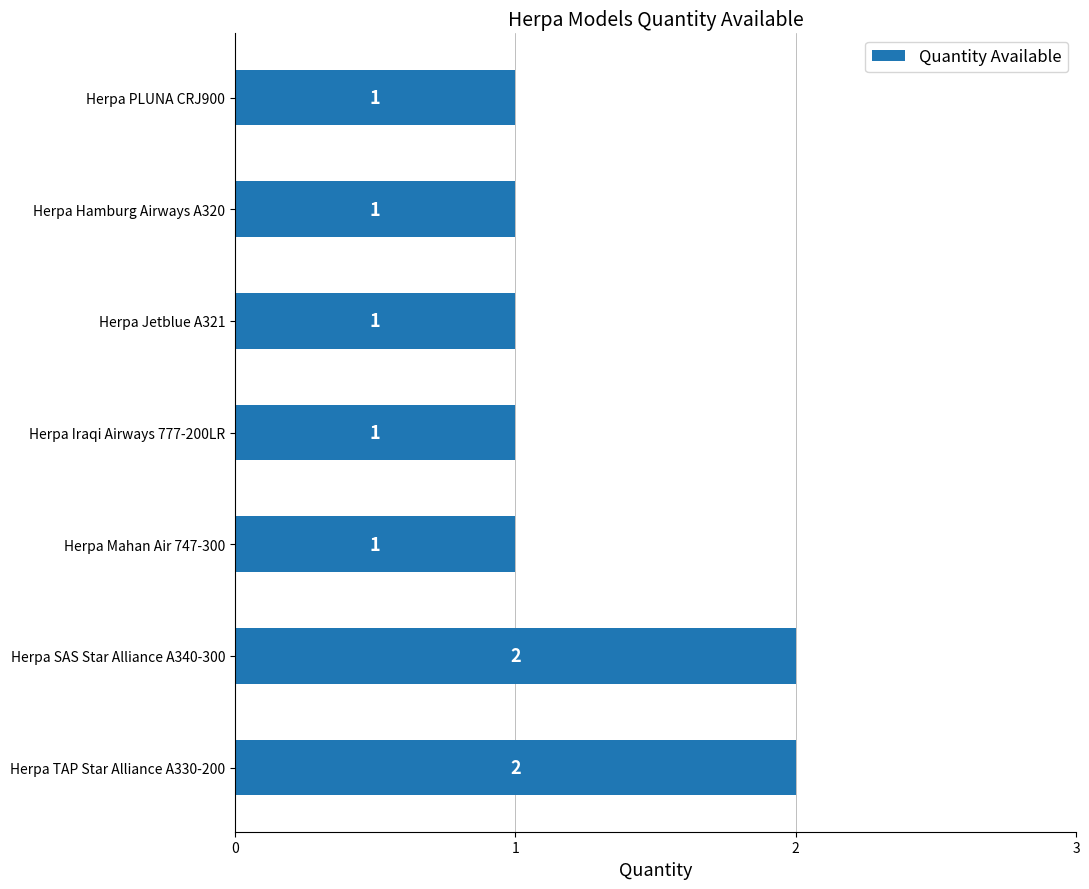

What is the sum of all values?

9